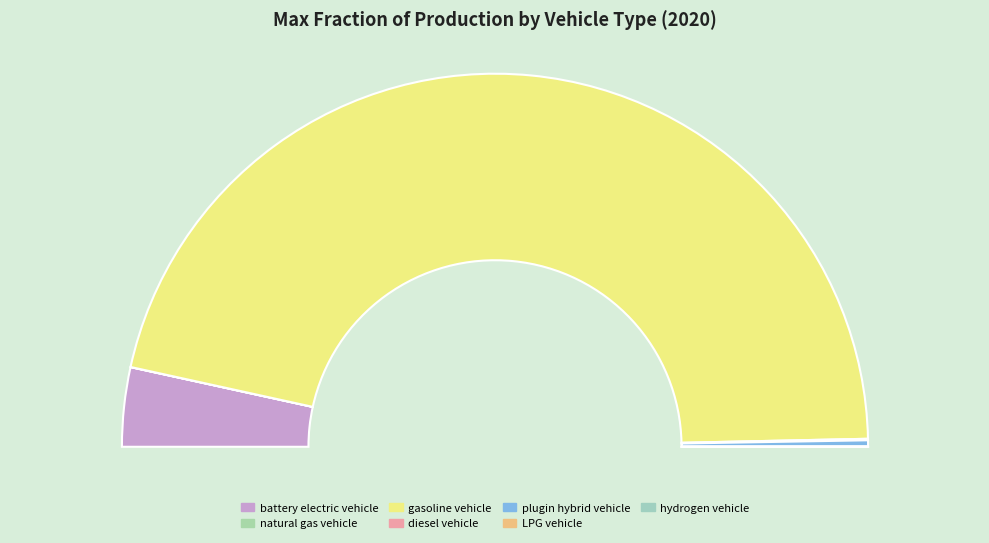

What is the smallest slice in the pie chart?

hydrogen vehicle